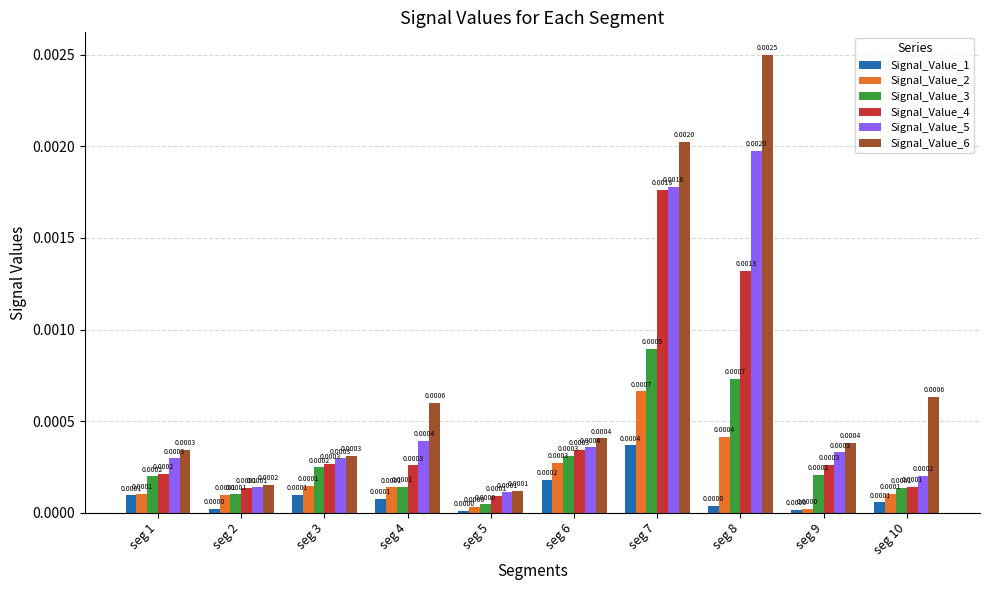

At how many categories does at least one series exceed 0?

10